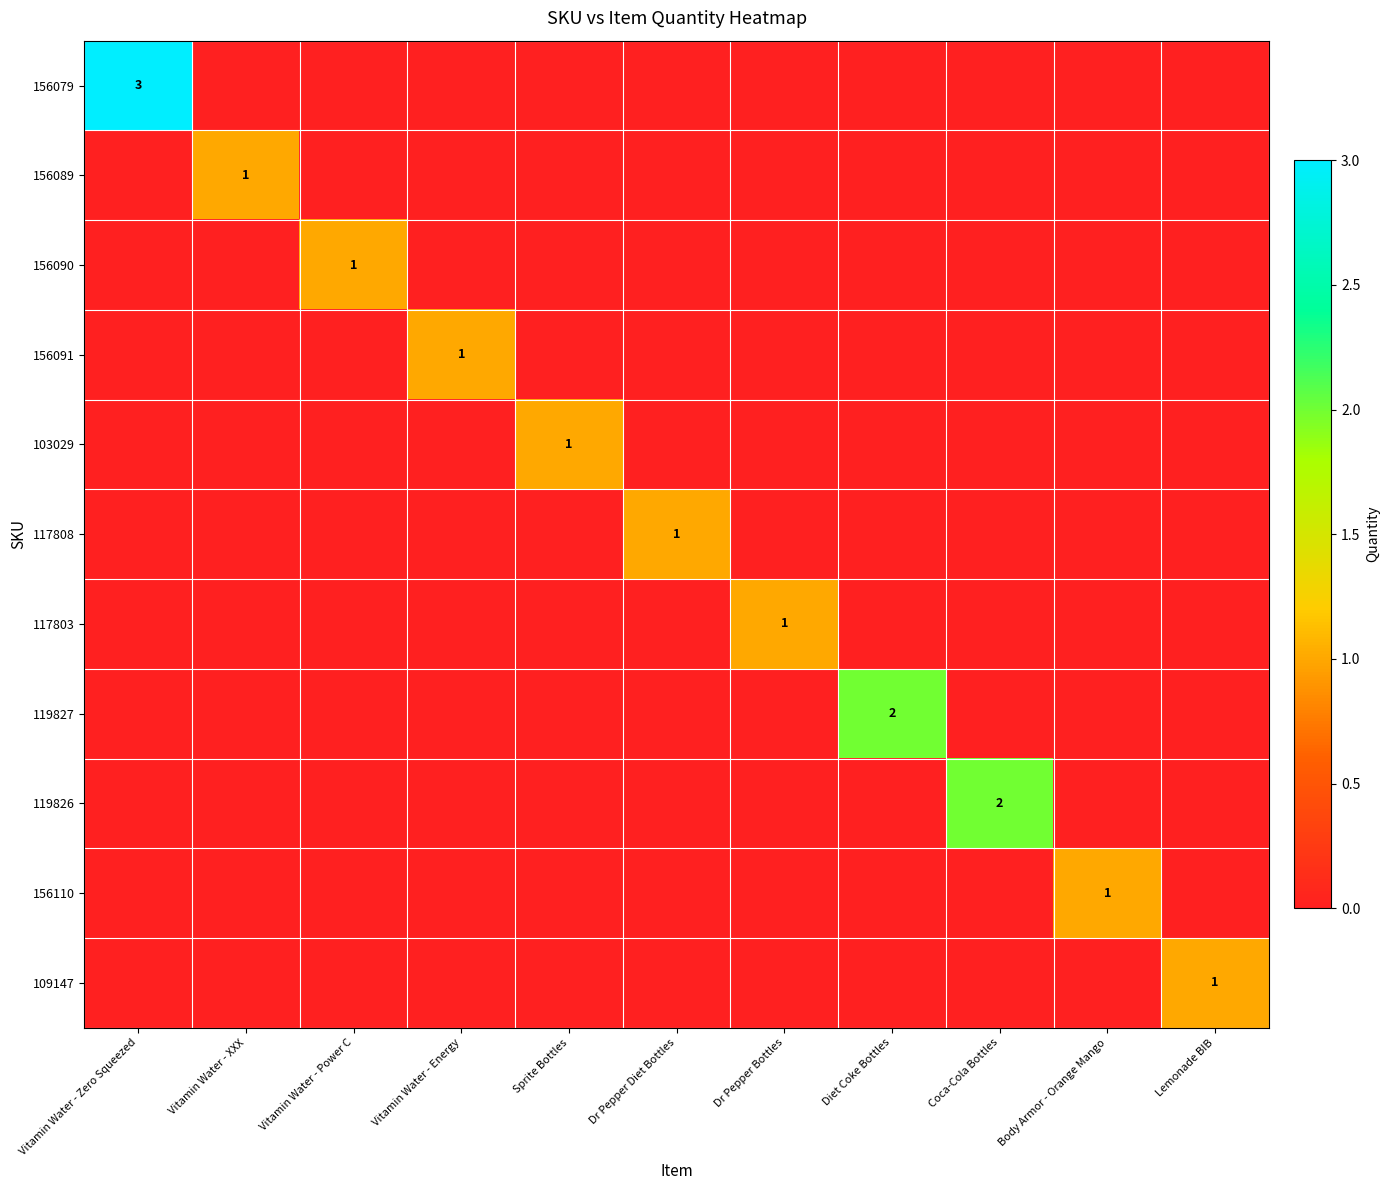

At Vitamin Water - Power C, list the series in order from largest to smallest.

156090, 156079, 156089, 156091, 103029, 117808, 117803, 119827, 119826, 156110, 109147